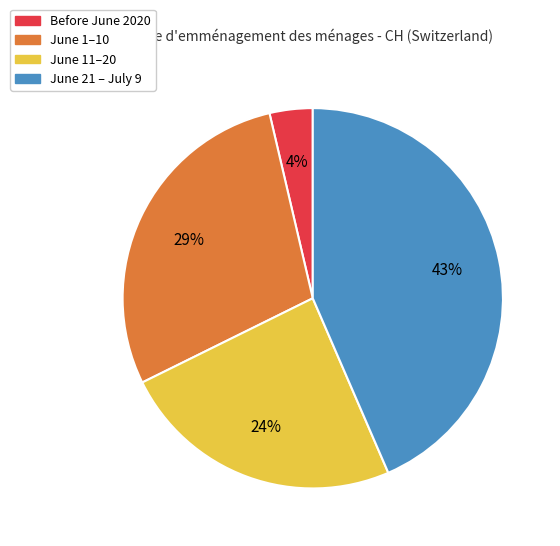

Does any single category account for the majority?

No